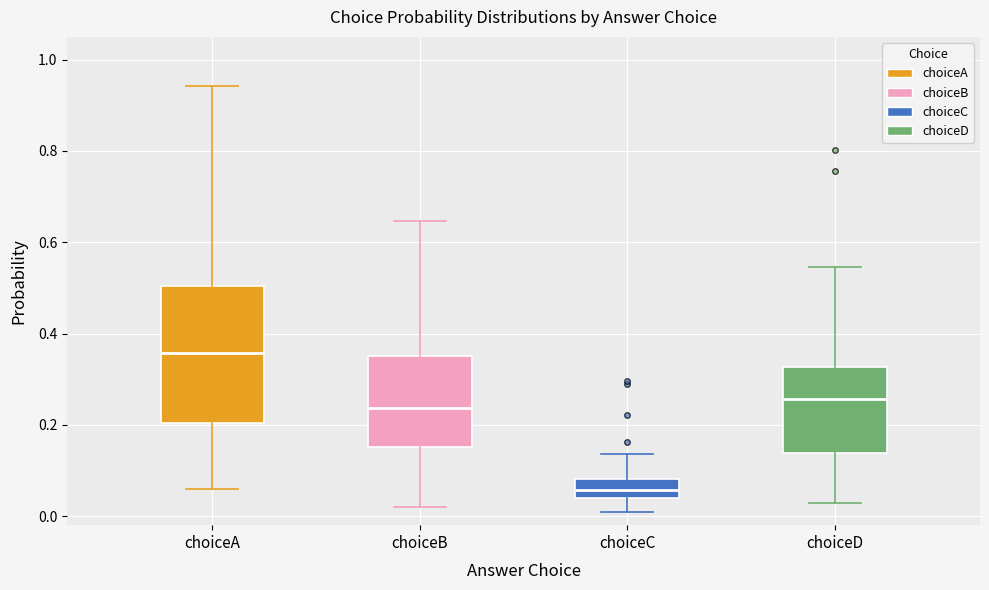

Which box's median line is the highest?

choiceA